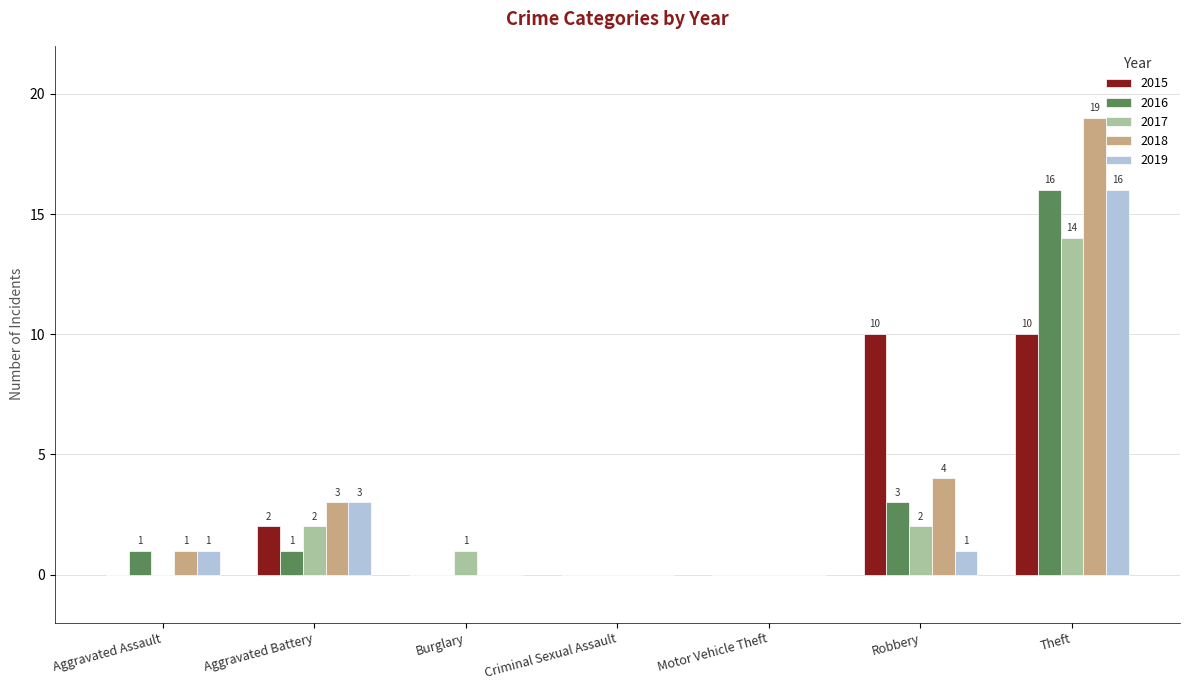

What is the total value across all series at Aggravated Battery?

11